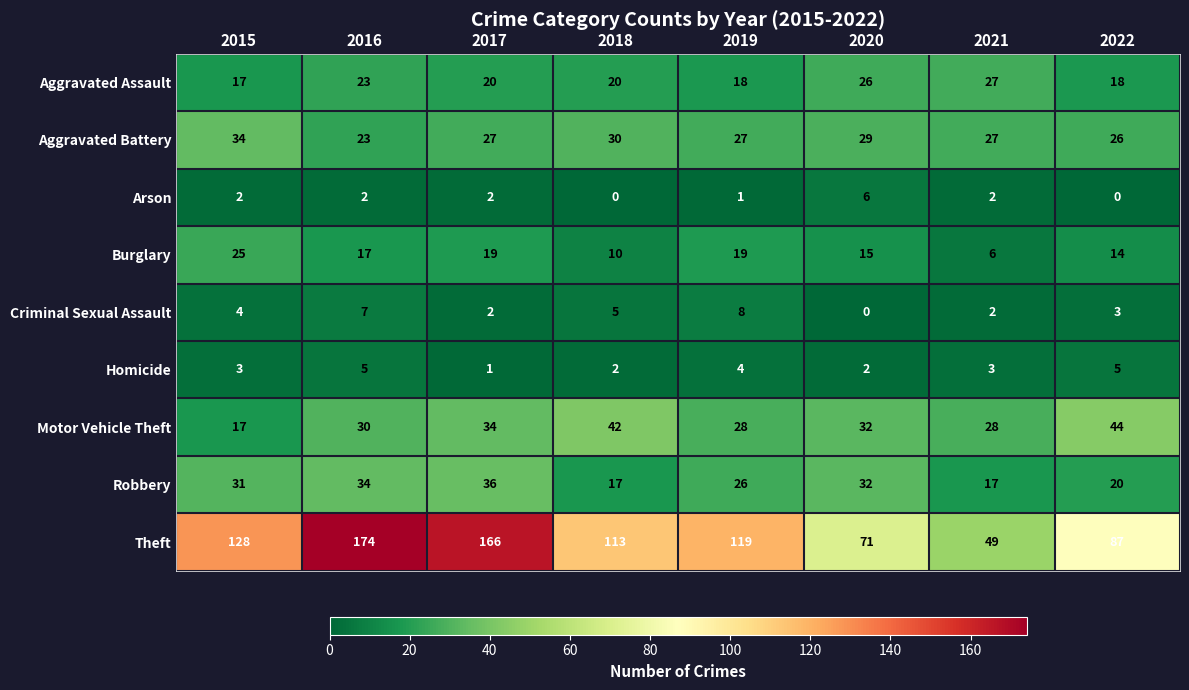

How many Aggravated Assault values are between 18 and 26?

6